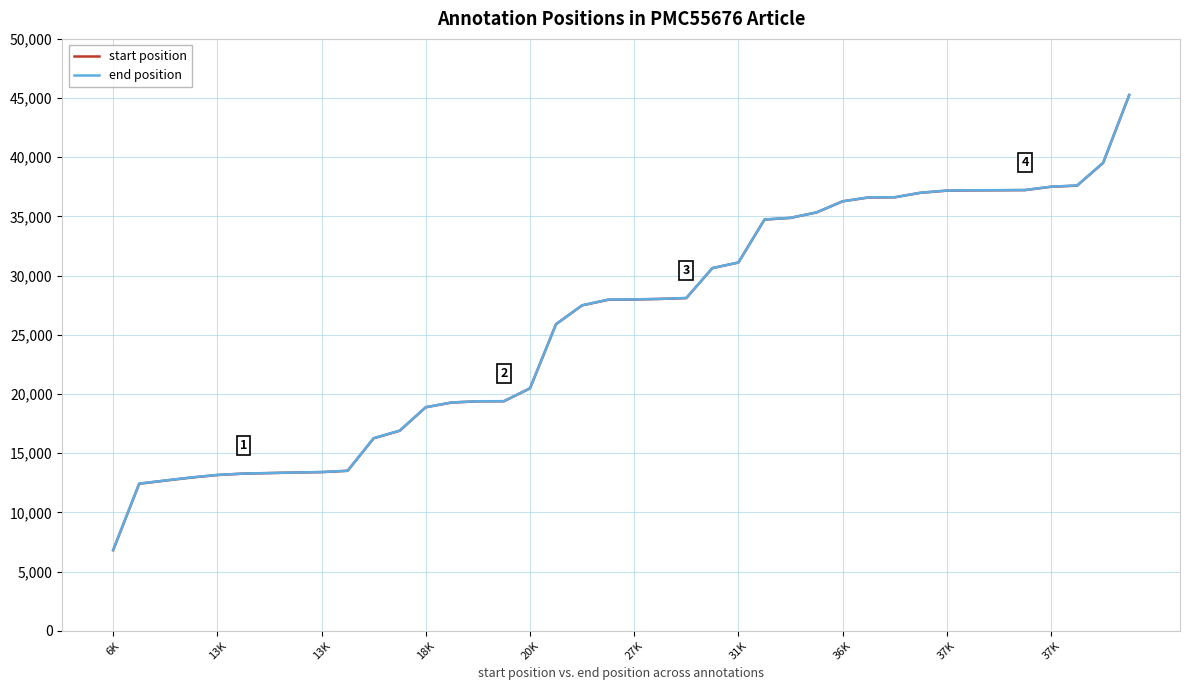

Which series has the widest spread of values?

start position